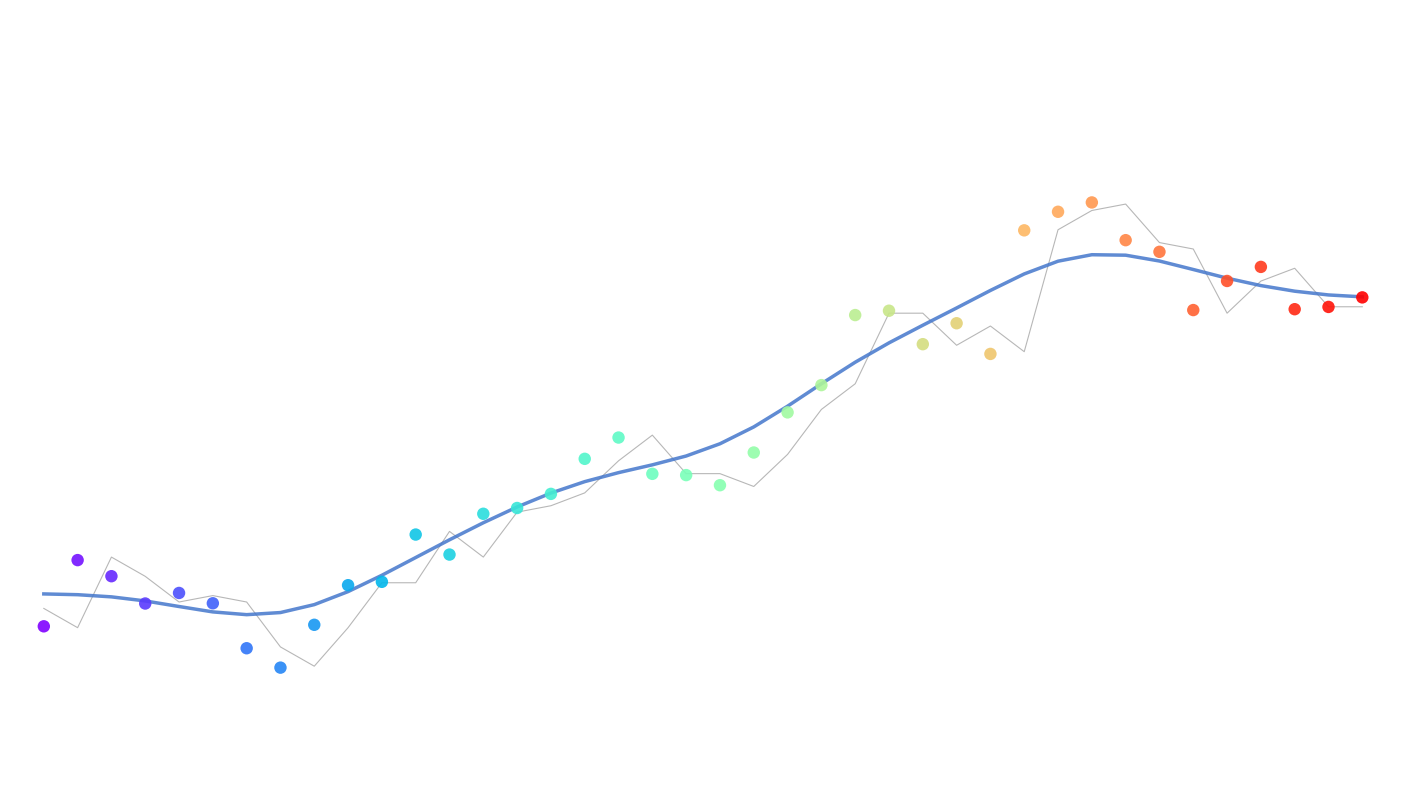

What is the total value across all series at 21?

2.0